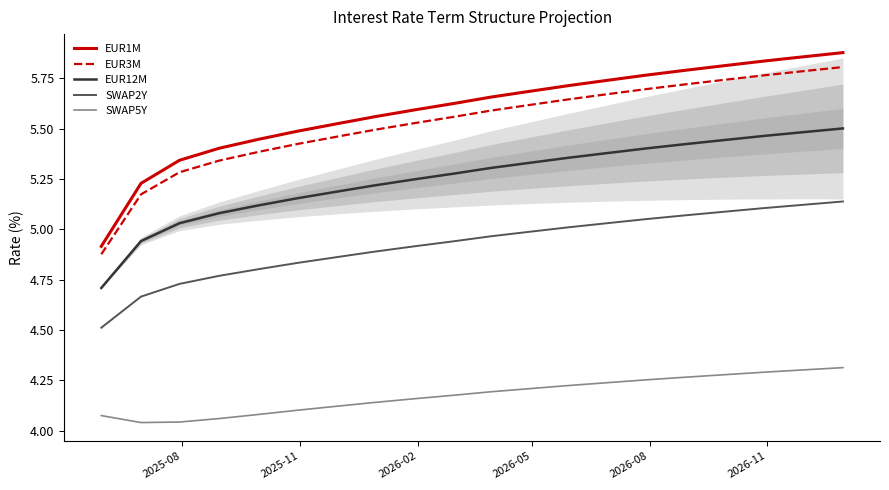

True or false: SWAP2Y and EUR1M intersect in this chart.

False